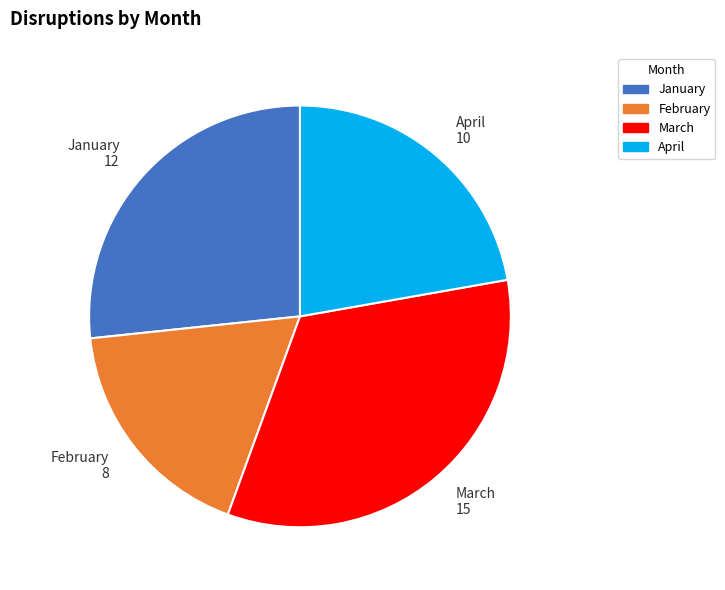

Rank the categories by value from highest to lowest.

March, January, April, February